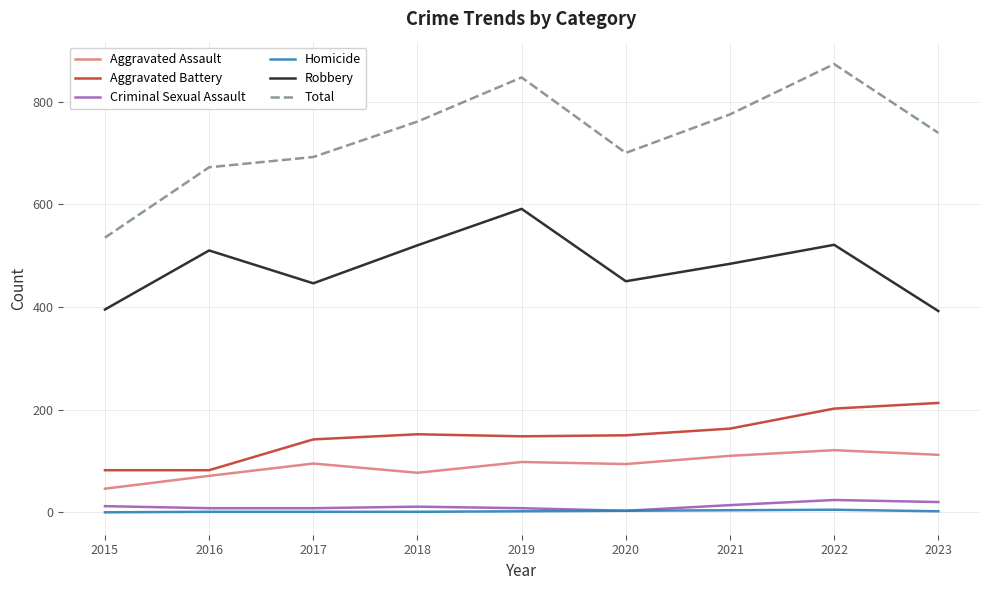

What are all the series names shown in the legend?

Aggravated Assault, Aggravated Battery, Criminal Sexual Assault, Homicide, Robbery, Total